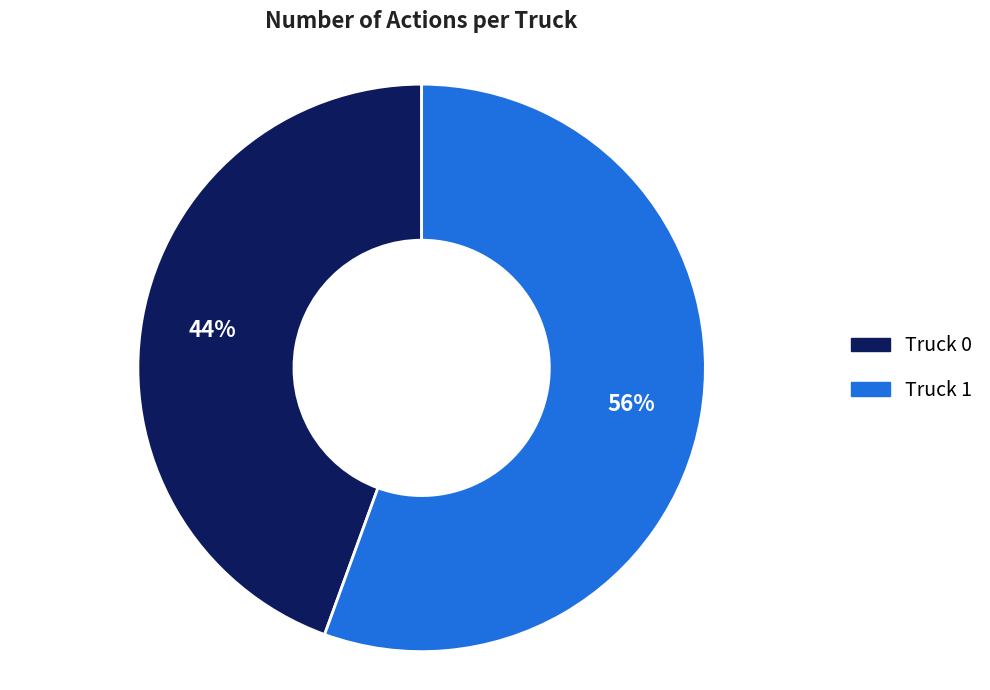

The Truck 0 slice represents 30% of the pie. True or false?

False